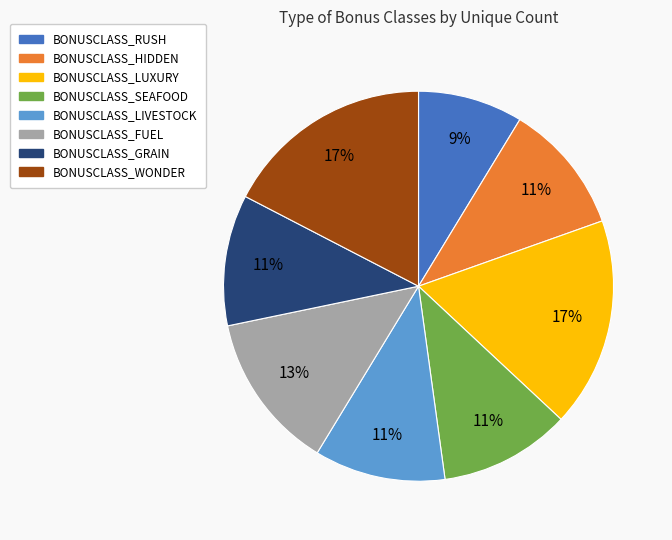

Do BONUSCLASS_RUSH and BONUSCLASS_LIVESTOCK together represent more than half of the pie?

No